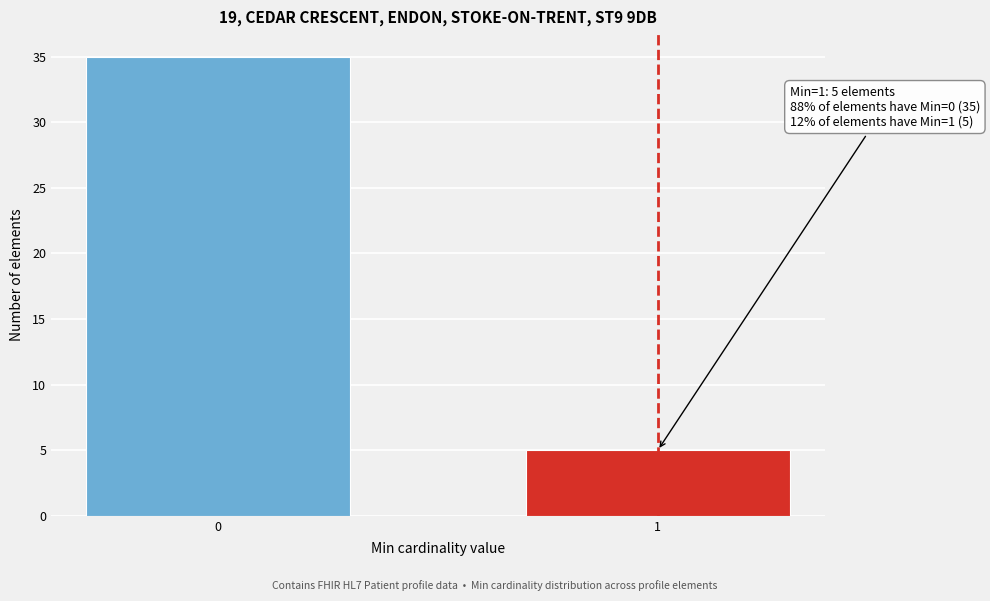

Reading left to right, extract all data points from this chart.

35	5